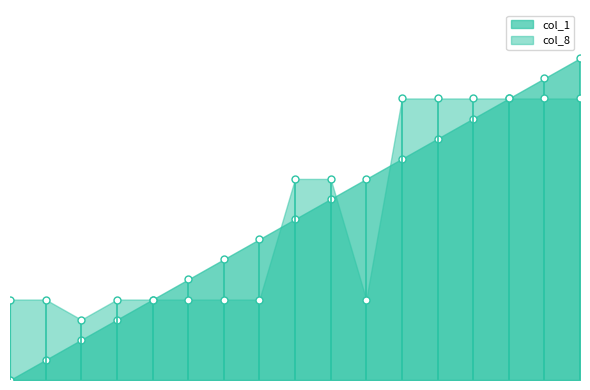

What are all the series names shown in the legend?

col_1, col_8